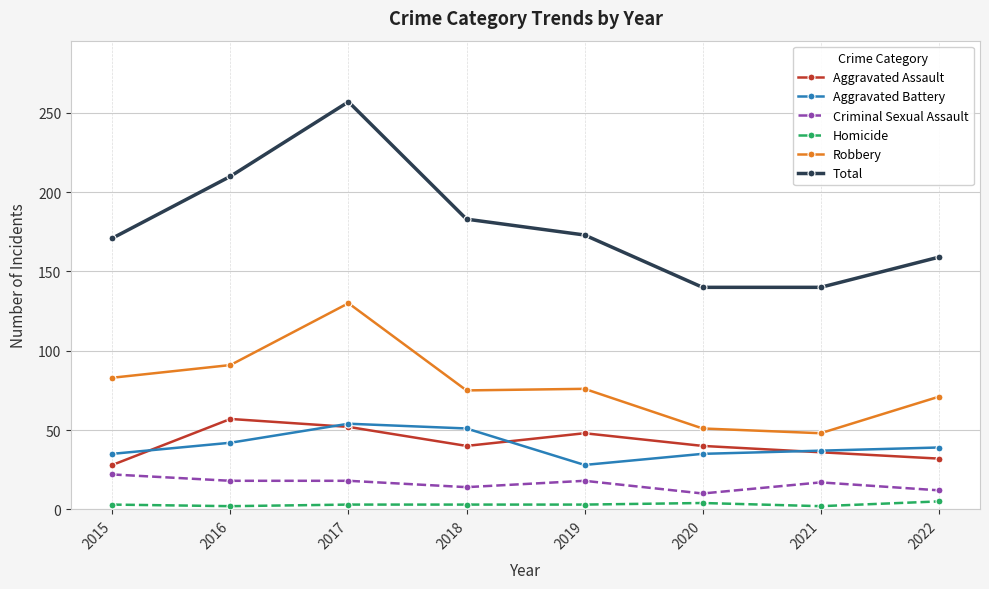

Read the Aggravated Assault value at 2018.

40